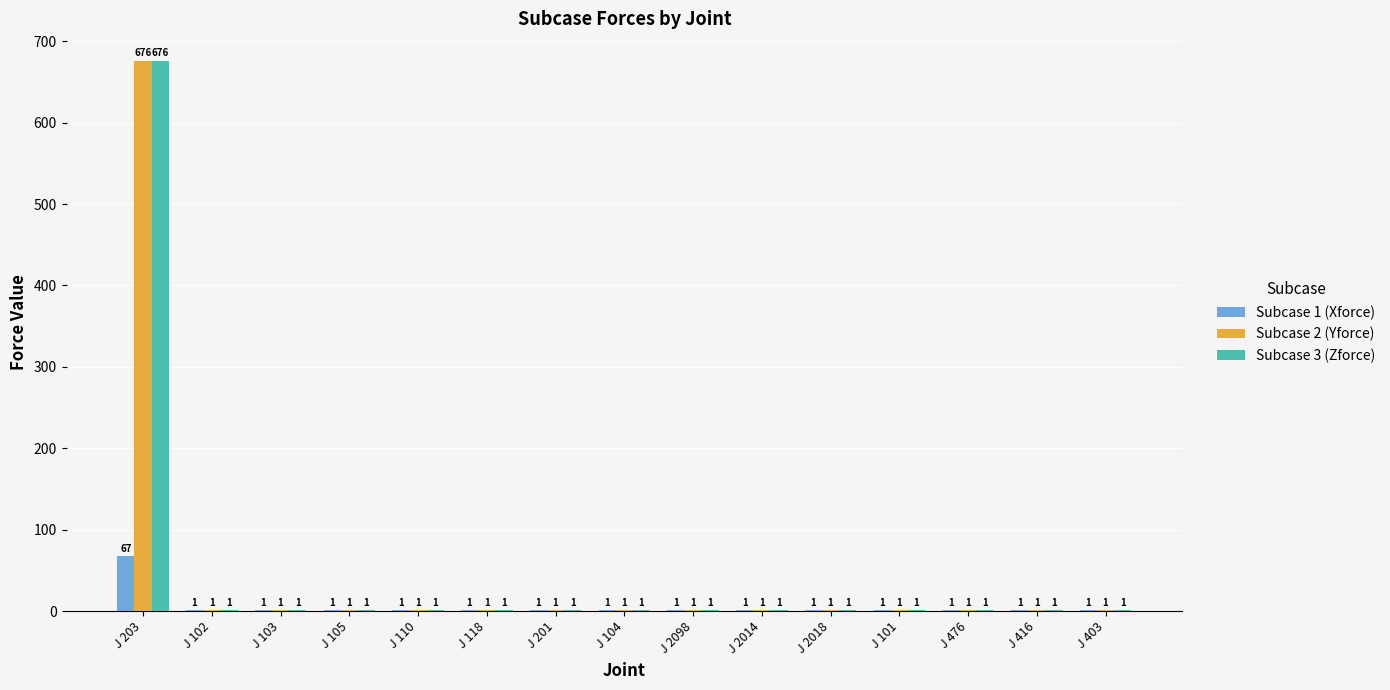

What is the total value across all series at J 101?

3